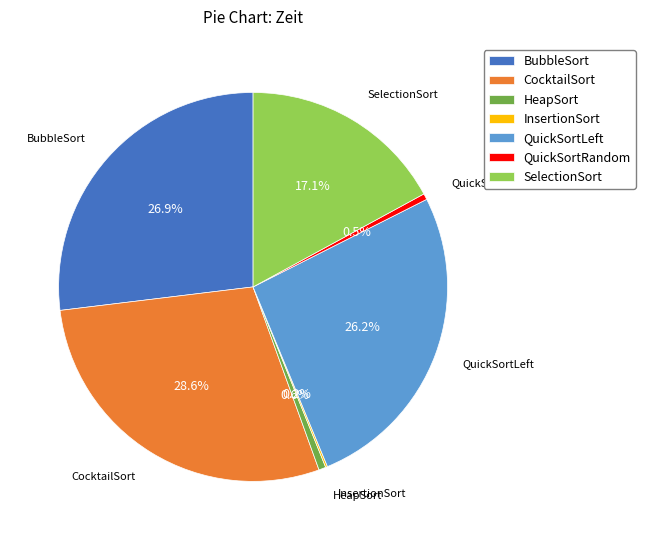

Between HeapSort and SelectionSort, which is larger?

SelectionSort